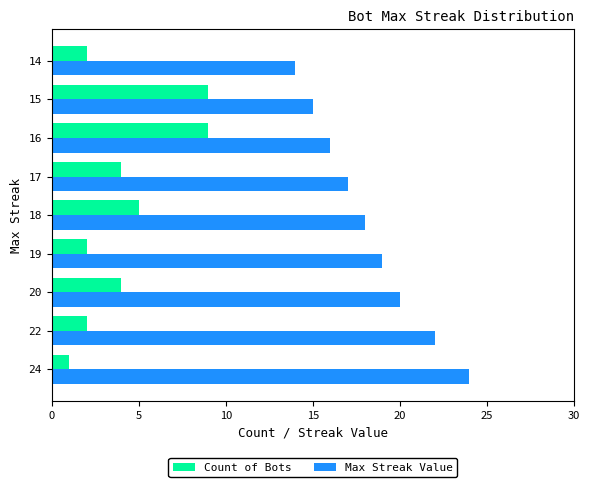

Rank the series by their average value, from highest to lowest.

Max Streak Value, Count of Bots